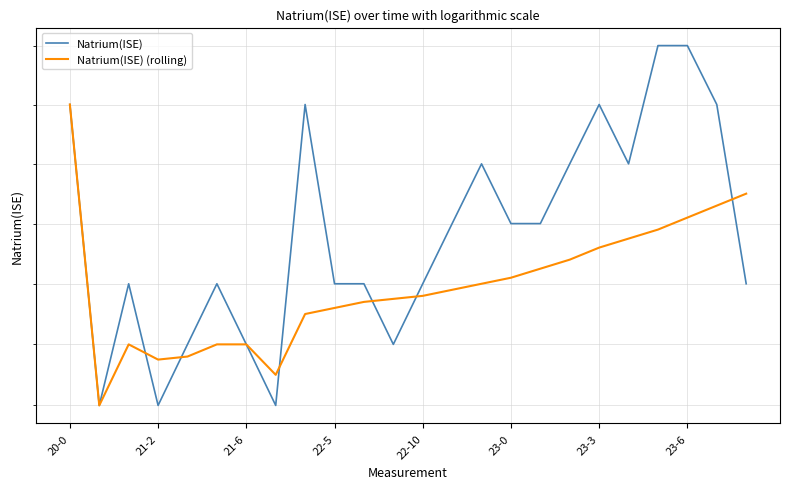

How many data points in Natrium(ISE) (rolling) are less than 139?

4